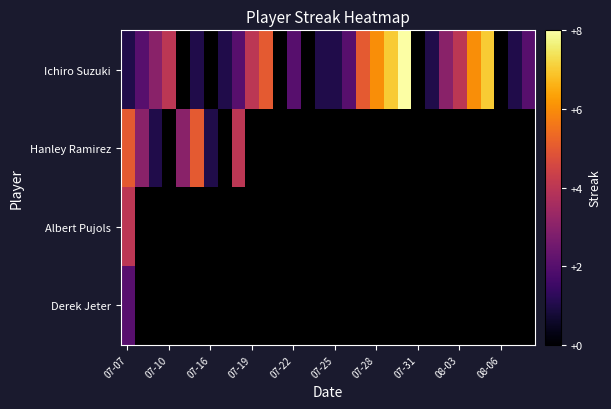

Rank the series by their maximum value, from lowest to highest.

Derek Jeter, Albert Pujols, Hanley Ramirez, Ichiro Suzuki